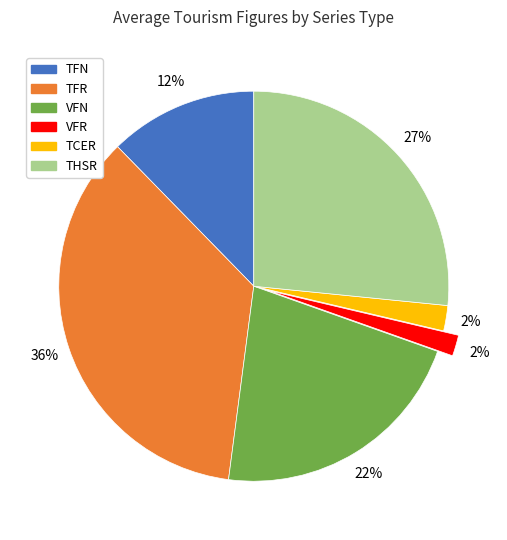

True or false: THSR accounts for 27% of the total.

True